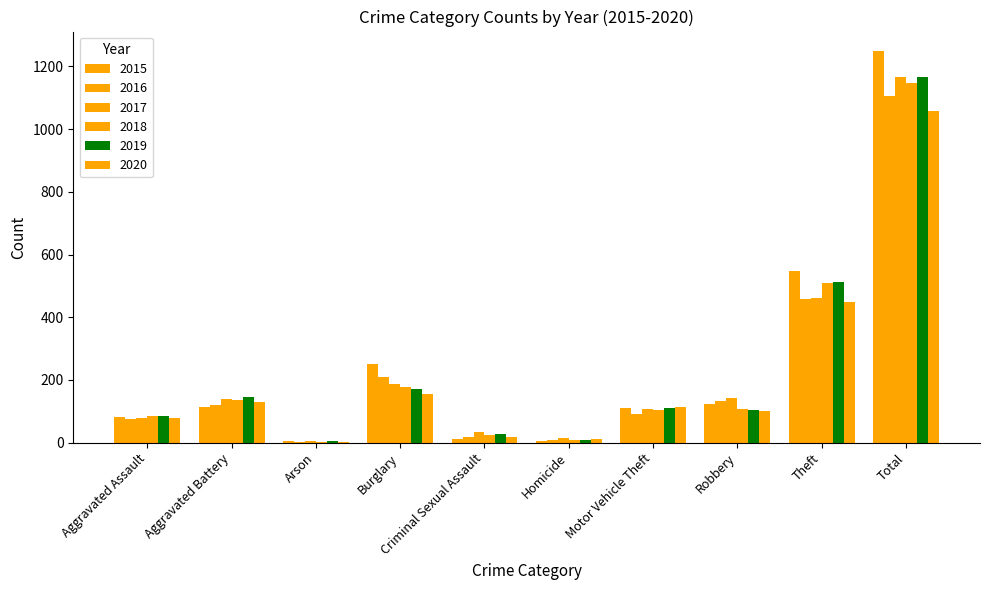

What is the difference between the highest and lowest values at Robbery?

39